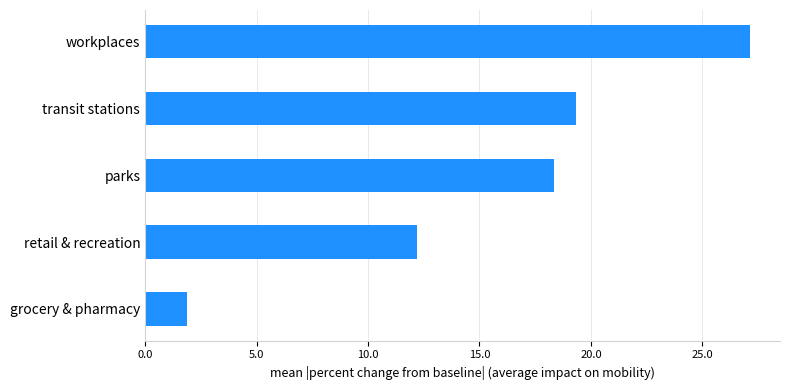

At which label is the value closest to 14?

retail & recreation